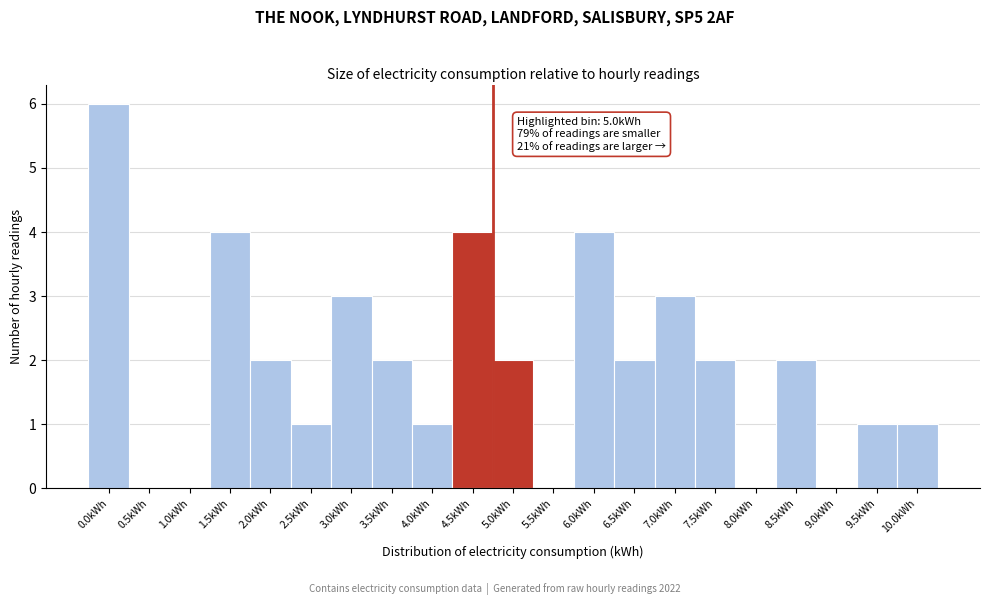

Reading right to left, extract all data points from this chart.

10.0kWh=1	9.5kWh=1	9.0kWh=0	8.5kWh=2	8.0kWh=0	7.5kWh=2	7.0kWh=3	6.5kWh=2	6.0kWh=4	5.5kWh=0	5.0kWh=2	4.5kWh=4	4.0kWh=1	3.5kWh=2	3.0kWh=3	2.5kWh=1	2.0kWh=2	1.5kWh=4	1.0kWh=0	0.5kWh=0	0.0kWh=6